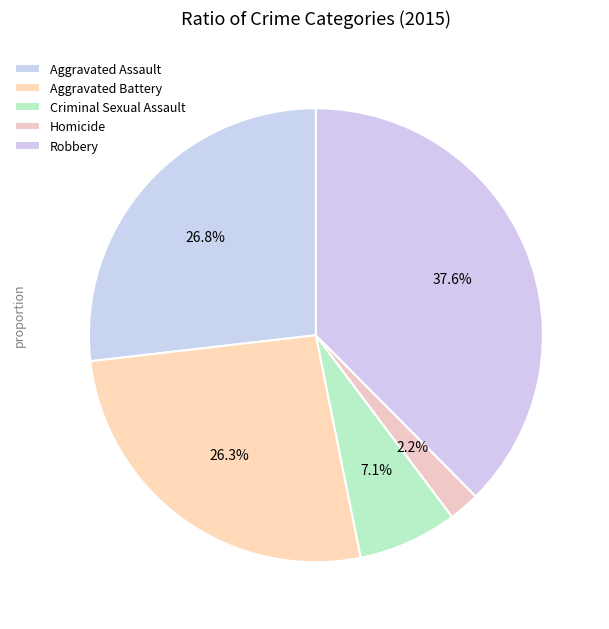

Is the sum of Aggravated Battery and Robbery greater than half?

Yes